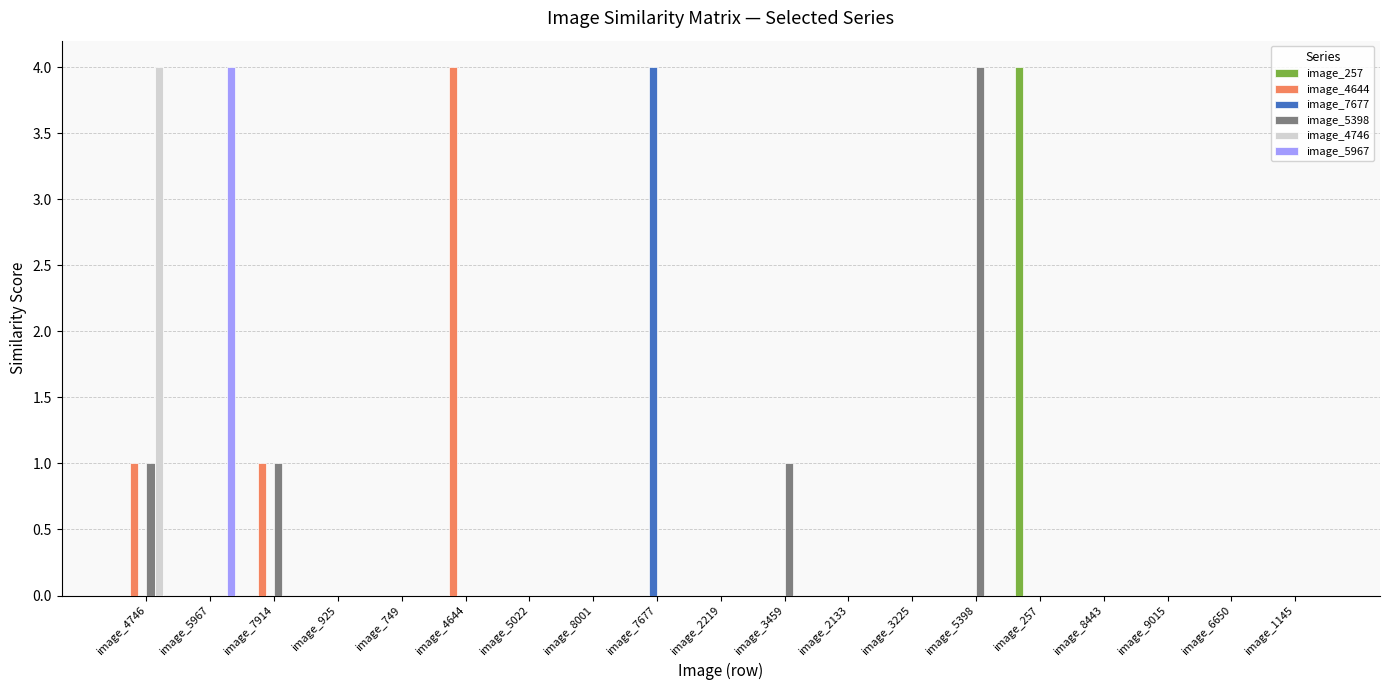

Which category has the highest value in the image_257 series?

image_257